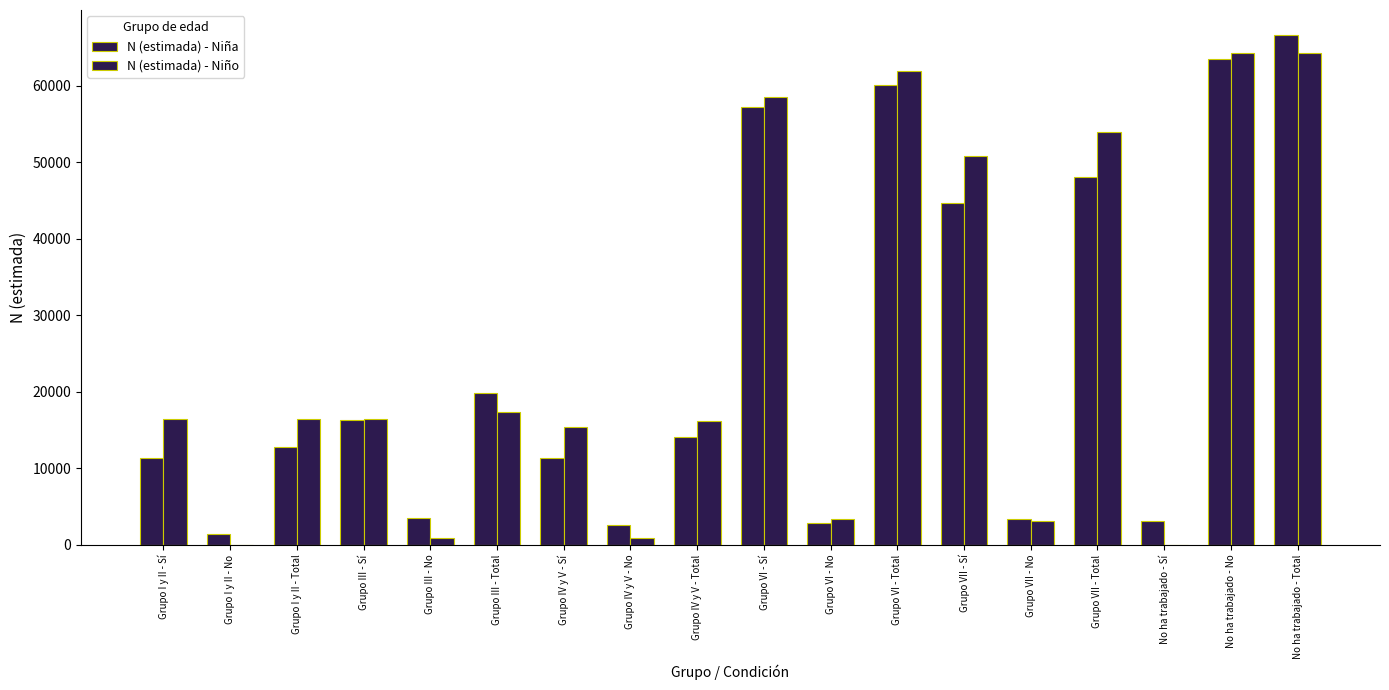

How many groups of bars are there?

18